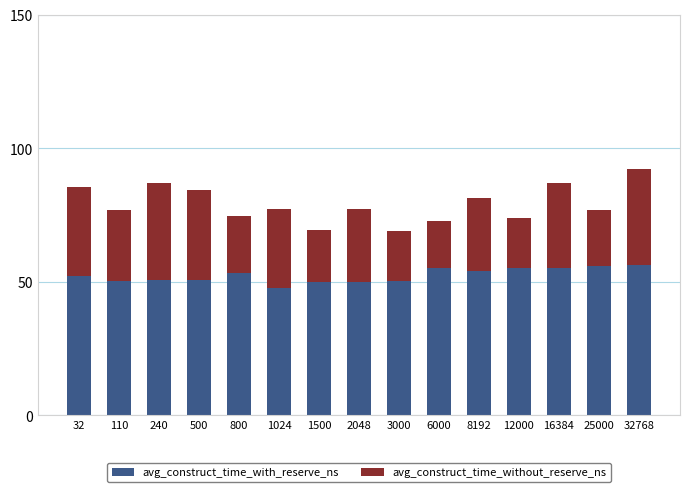

True or false: avg_construct_time_with_reserve_ns has a value of 52.3 at 32.

True